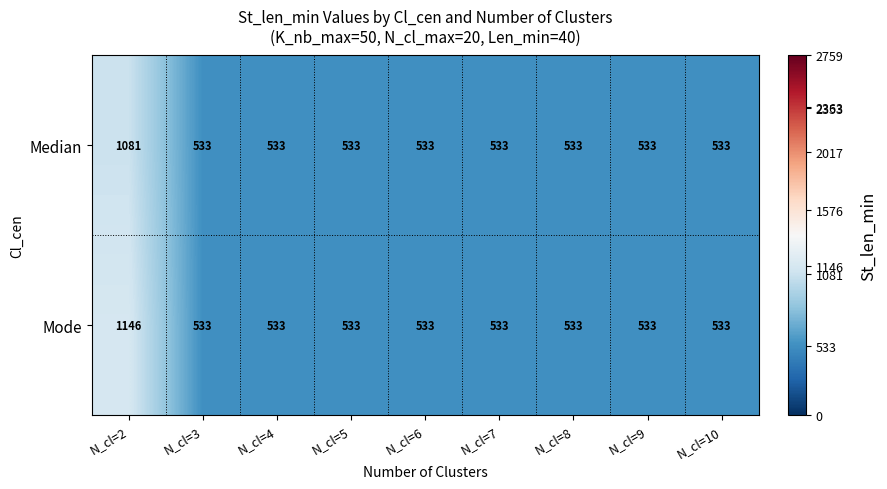

Reading left to right, extract all data points from this chart.

Median: N_cl=2=1081	N_cl=3=533	N_cl=4=533	N_cl=5=533	N_cl=6=533	N_cl=7=533	N_cl=8=533	N_cl=9=533	N_cl=10=533
Mode: N_cl=2=1146	N_cl=3=533	N_cl=4=533	N_cl=5=533	N_cl=6=533	N_cl=7=533	N_cl=8=533	N_cl=9=533	N_cl=10=533